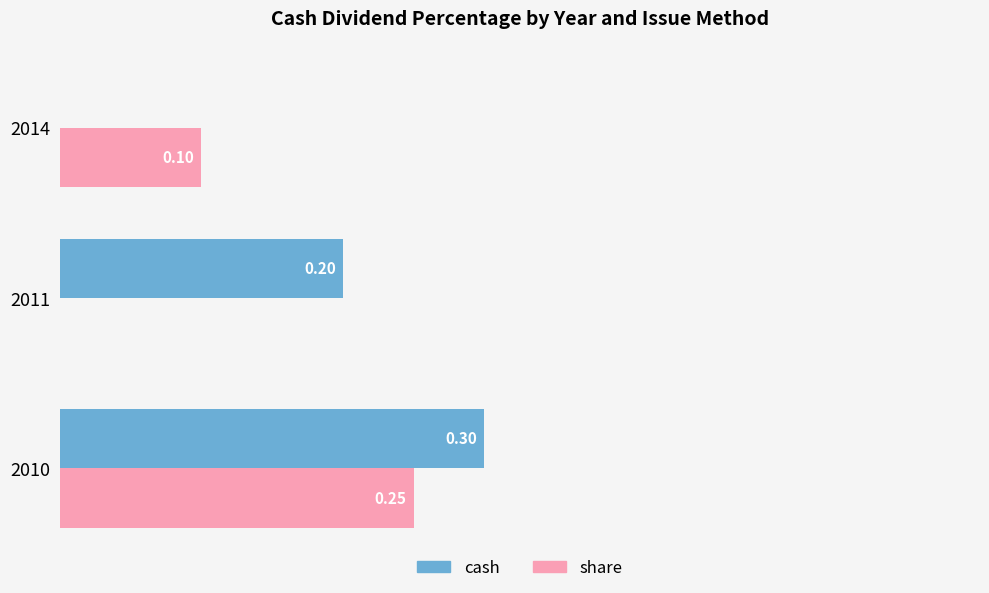

Which series changed the most between 2010 and 2011?

share